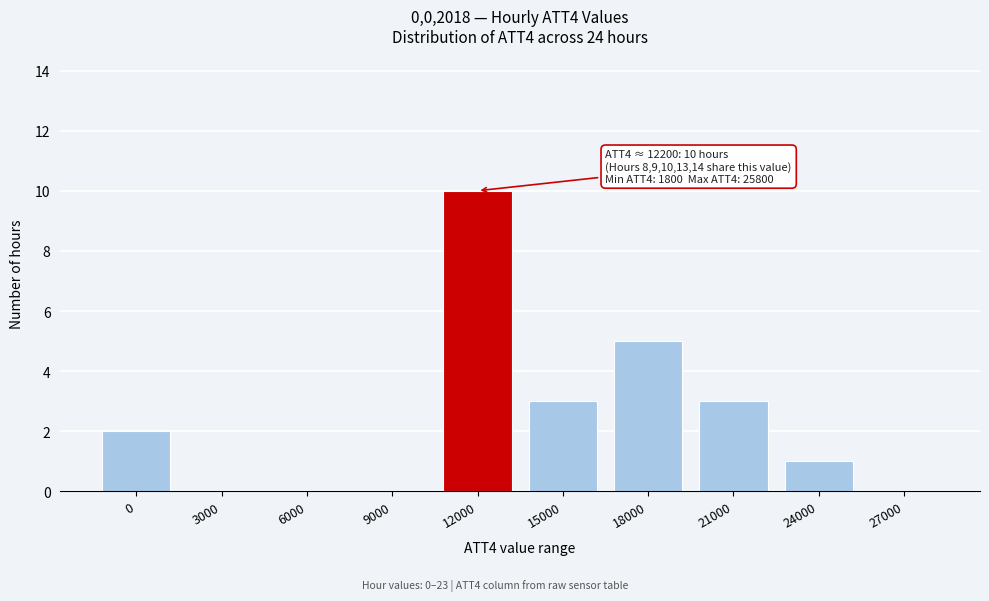

Reading right to left, extract all data points from this chart.

27000=0	24000=1	21000=3	18000=5	15000=3	12000=10	9000=0	6000=0	3000=0	0=2